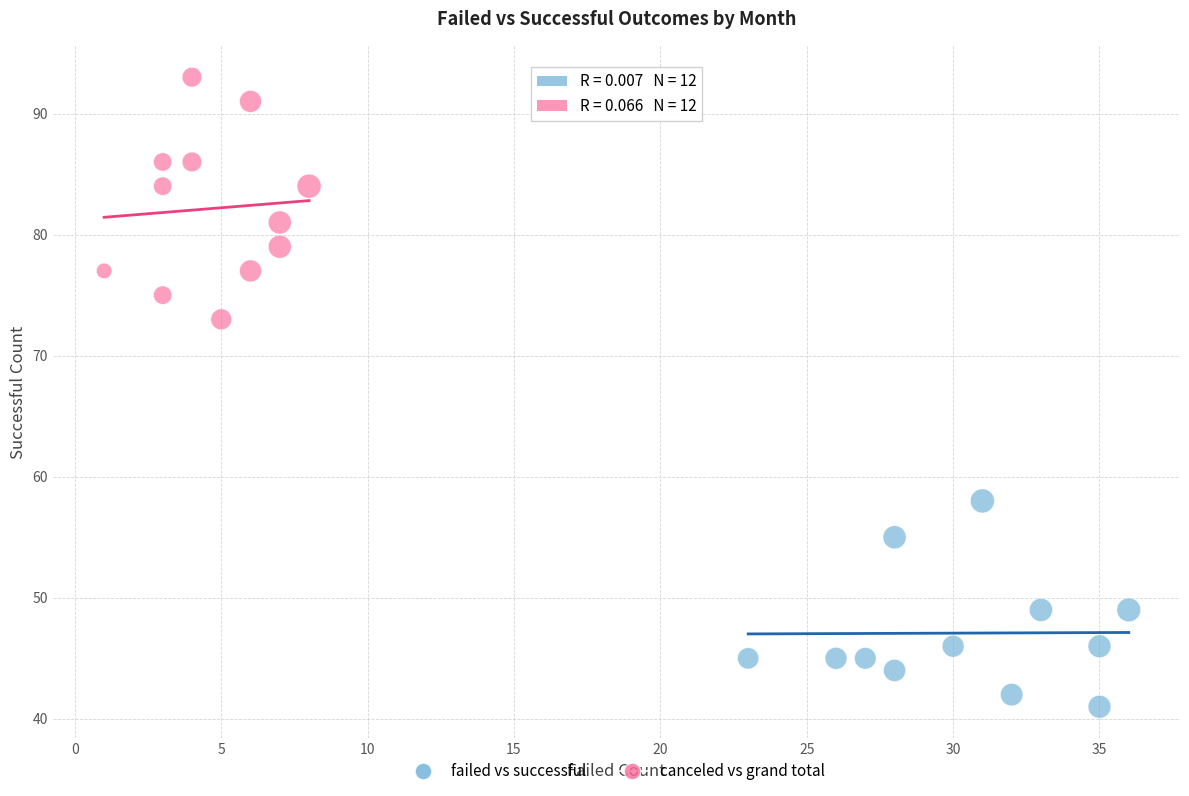

What are all the series names shown in the legend?

failed vs successful, canceled vs grand total